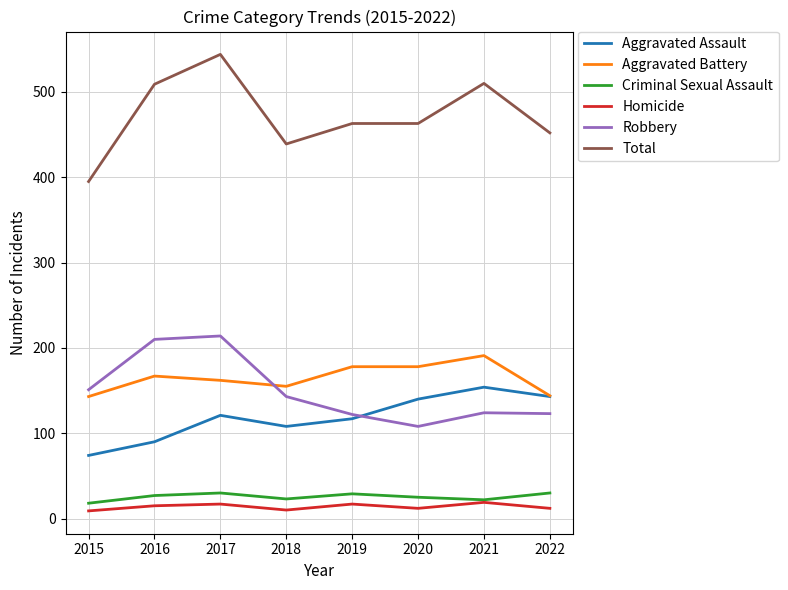

What is the minimum value for Homicide?

9